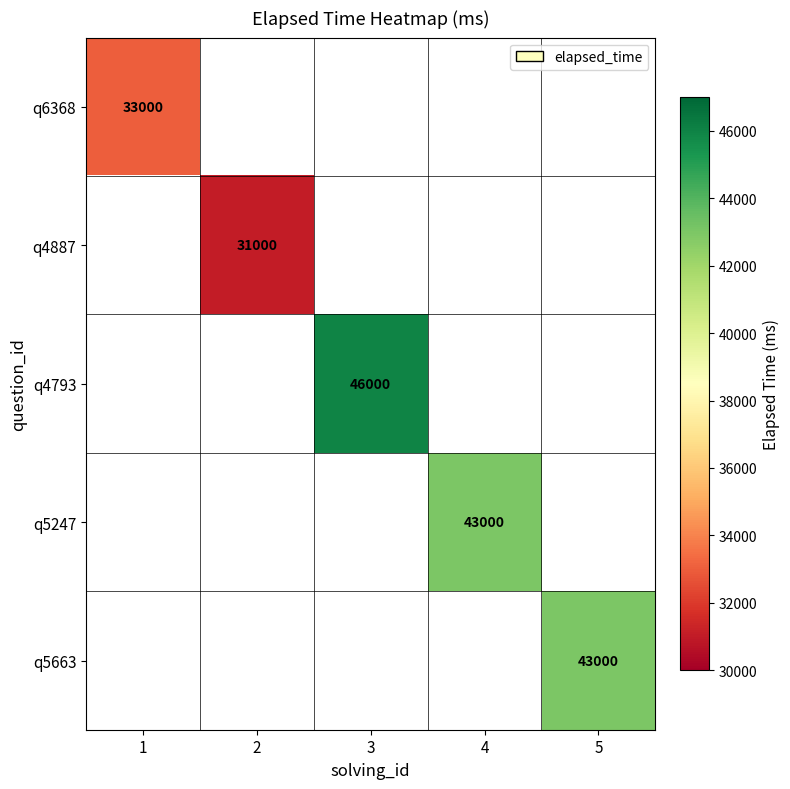

The q6368 series shows 10816.8 at 1. True or false?

False